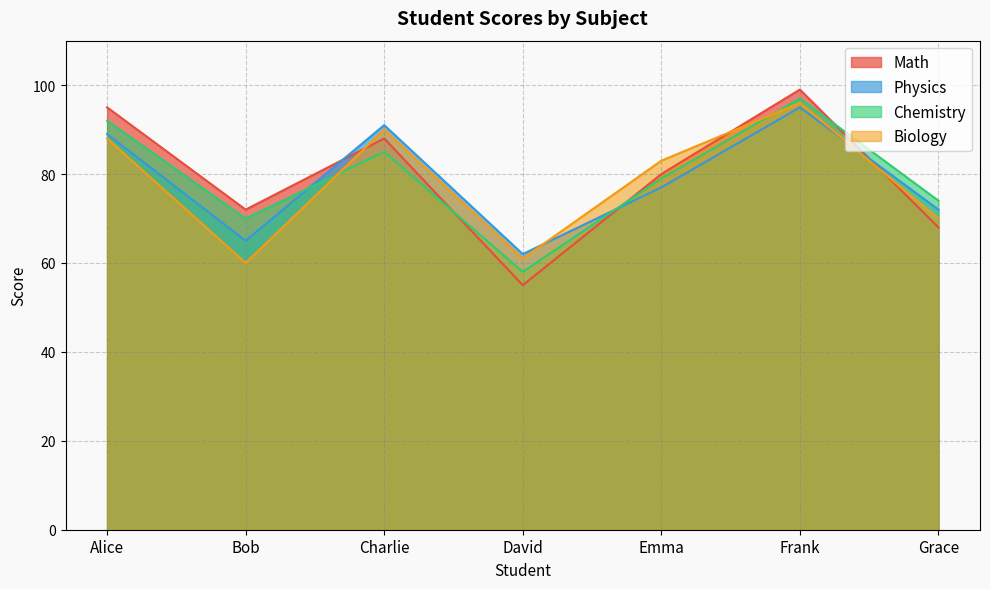

Reading left to right, extract all data points from this chart.

Math: 95	72	88	55	80	99	68
Physics: 89	65	91	62	77	95	72
Chemistry: 92	70	85	58	79	97	74
Biology: 88	60	90	61	83	96	70